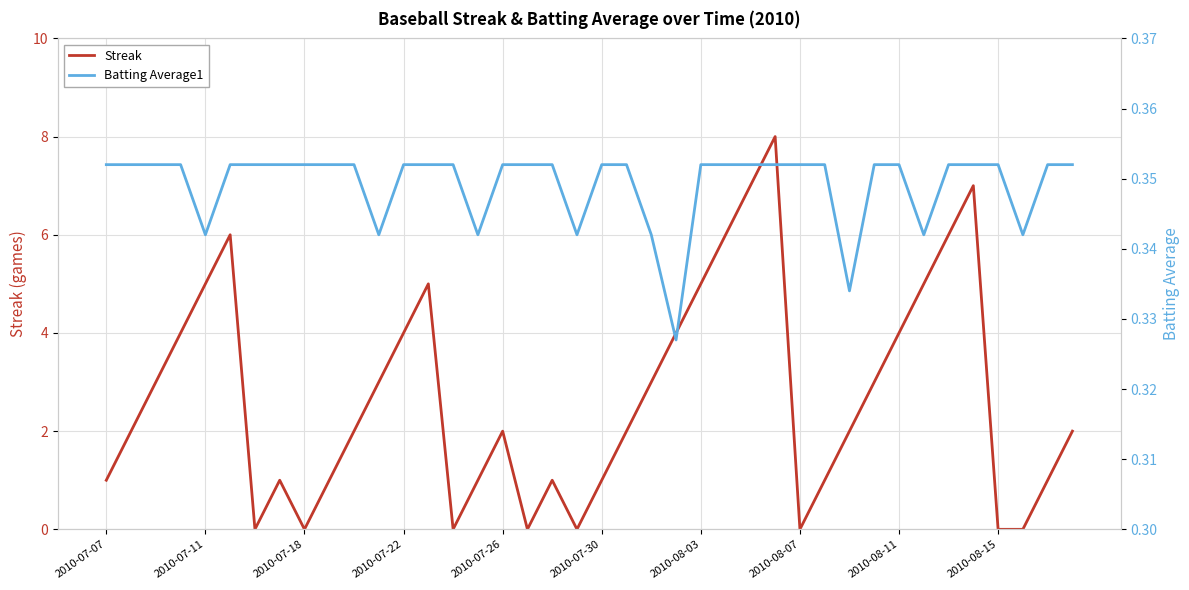

Between 14 and 38, which series saw the biggest shift?

Streak